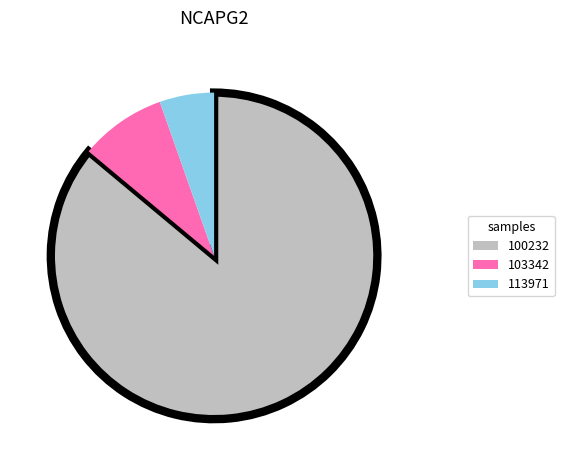

Is there a majority slice in this chart?

Yes